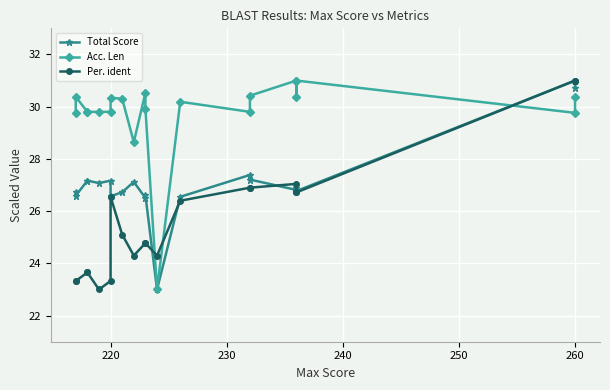

What is the value of the Total Score point at the 2nd from the left?

26.6